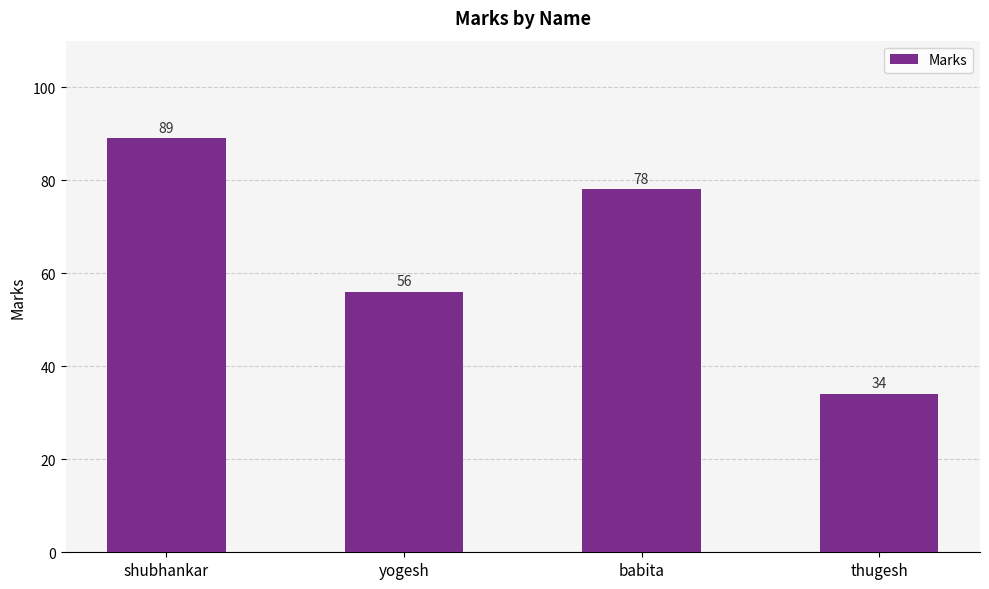

Reading left to right, what are all the values shown in this chart?

shubhankar=89	yogesh=56	babita=78	thugesh=34